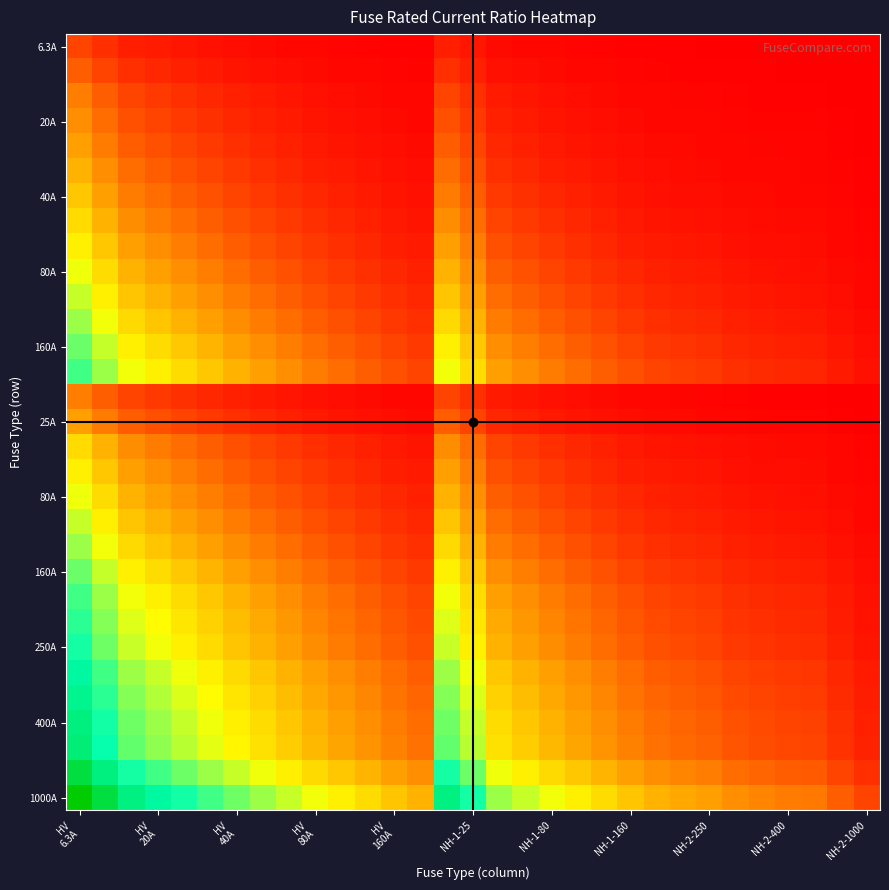

Which category has the highest value across all series?

HV
6.3A